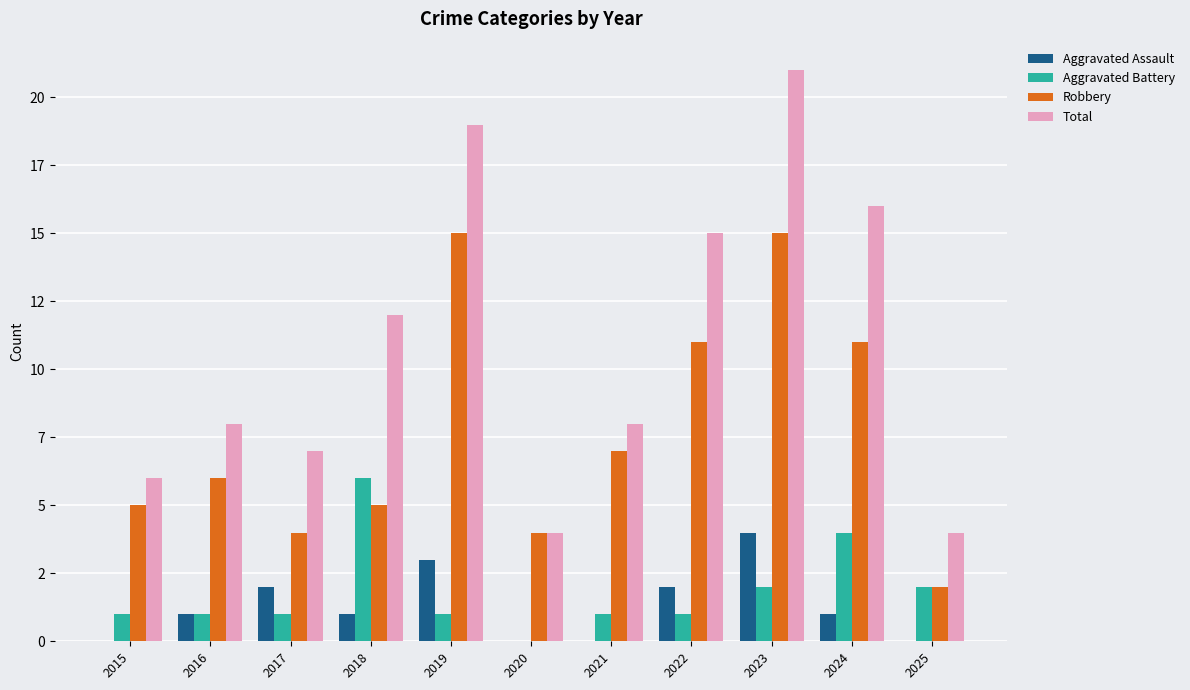

Reading right to left, what are all the values shown in this chart?

Aggravated Assault: 2025=0	2024=1	2023=4	2022=2	2021=0	2020=0	2019=3	2018=1	2017=2	2016=1	2015=0
Aggravated Battery: 2025=2	2024=4	2023=2	2022=1	2021=1	2020=0	2019=1	2018=6	2017=1	2016=1	2015=1
Robbery: 2025=2	2024=11	2023=15	2022=11	2021=7	2020=4	2019=15	2018=5	2017=4	2016=6	2015=5
Total: 2025=4	2024=16	2023=21	2022=15	2021=8	2020=4	2019=19	2018=12	2017=7	2016=8	2015=6